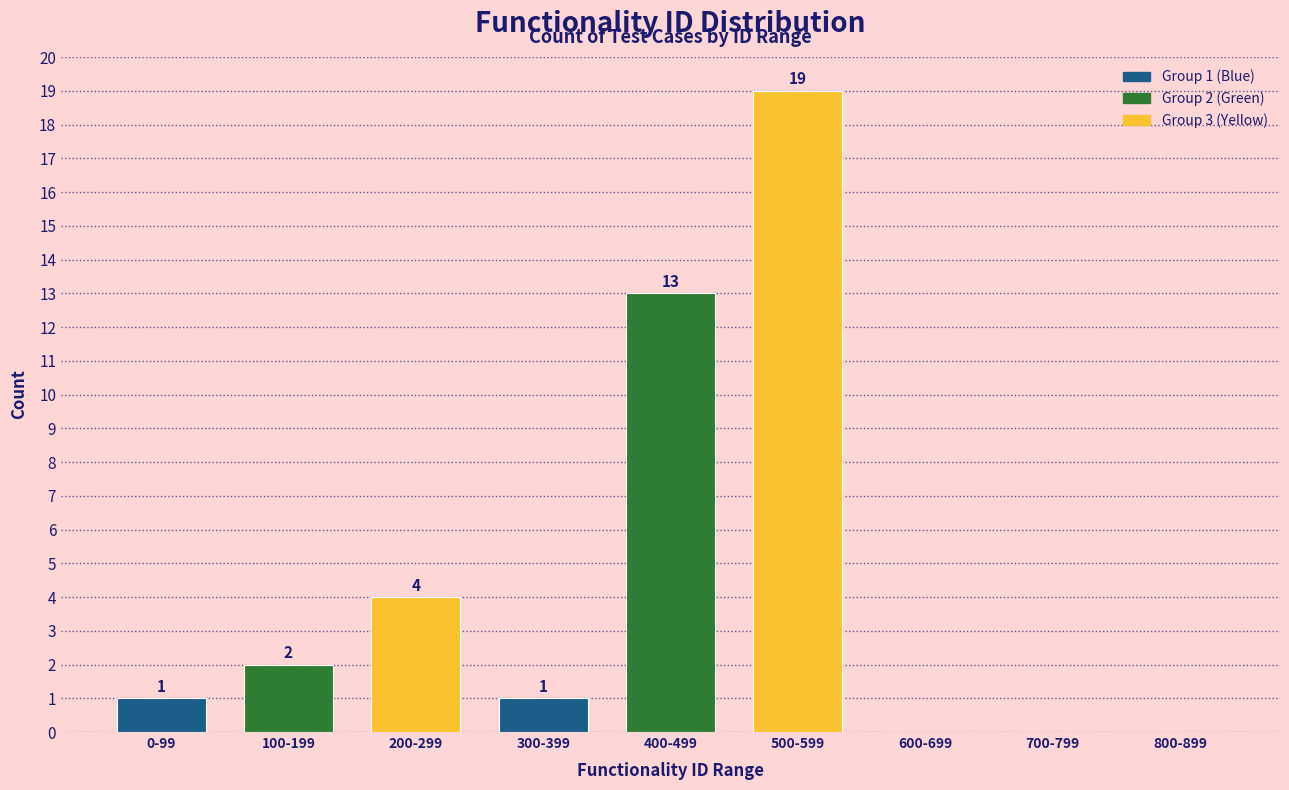

Reading left to right, list all the values displayed in this chart.

0-99=1	100-199=2	200-299=4	300-399=1	400-499=13	500-599=19	600-699=0	700-799=0	800-899=0